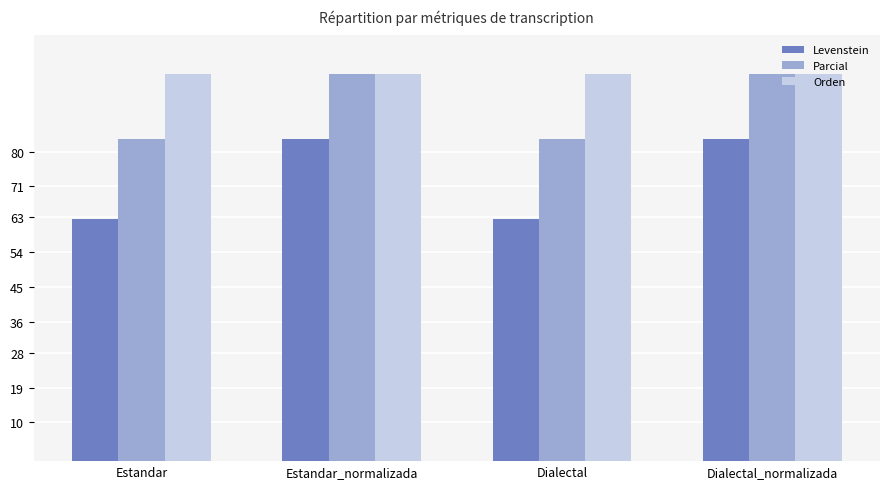

What is the minimum value shown in the chart?

62.5